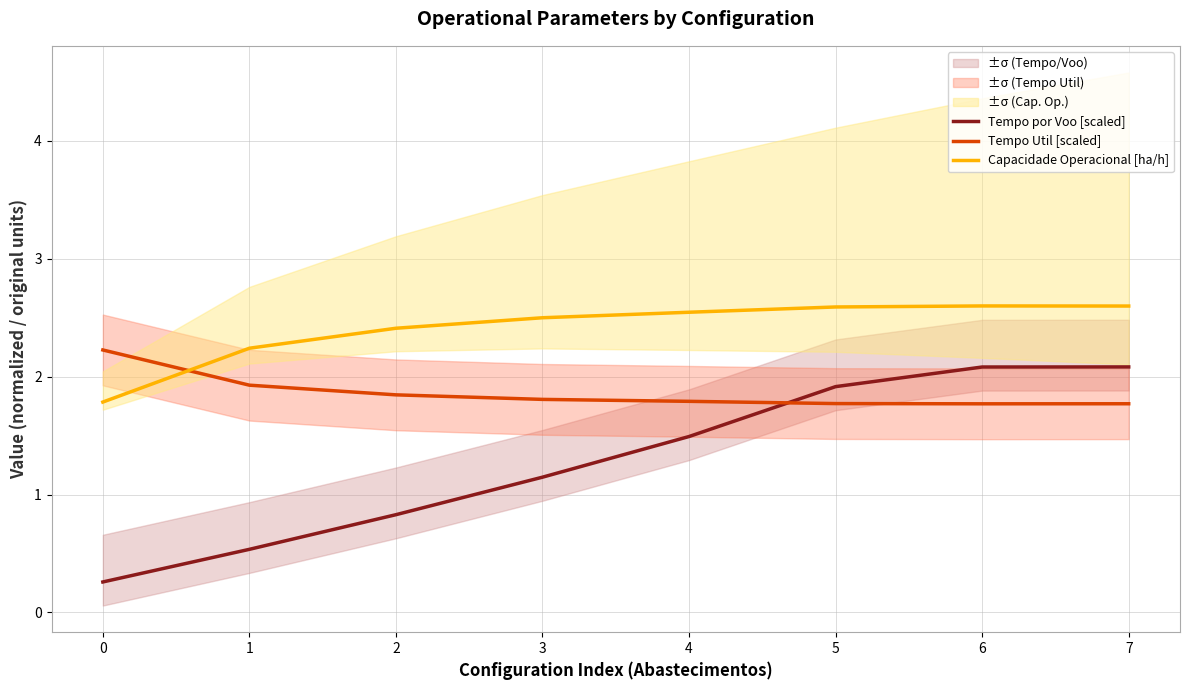

True or false: Tempo por Voo [scaled] has more than 0 points higher than both neighbors.

False